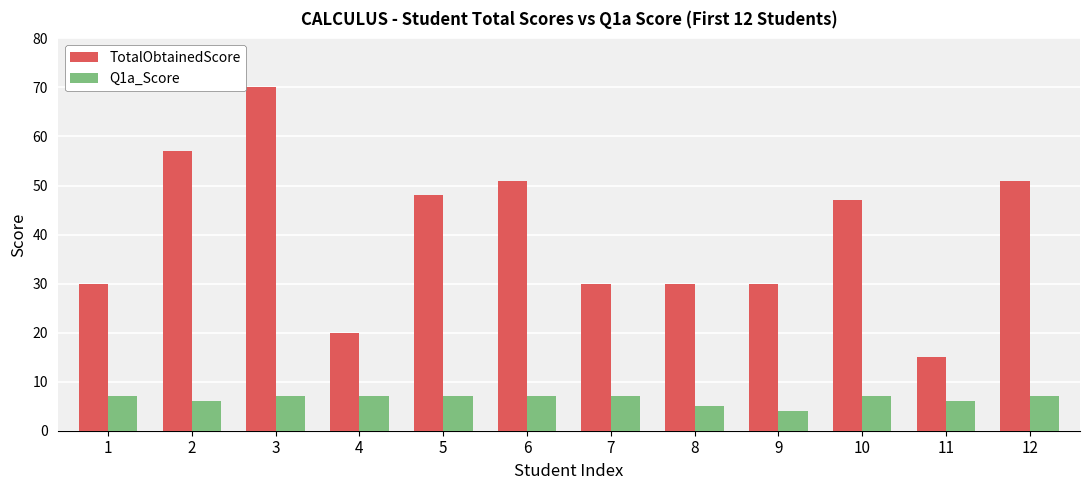

What is the spread (max minus min) of values at 8?

25